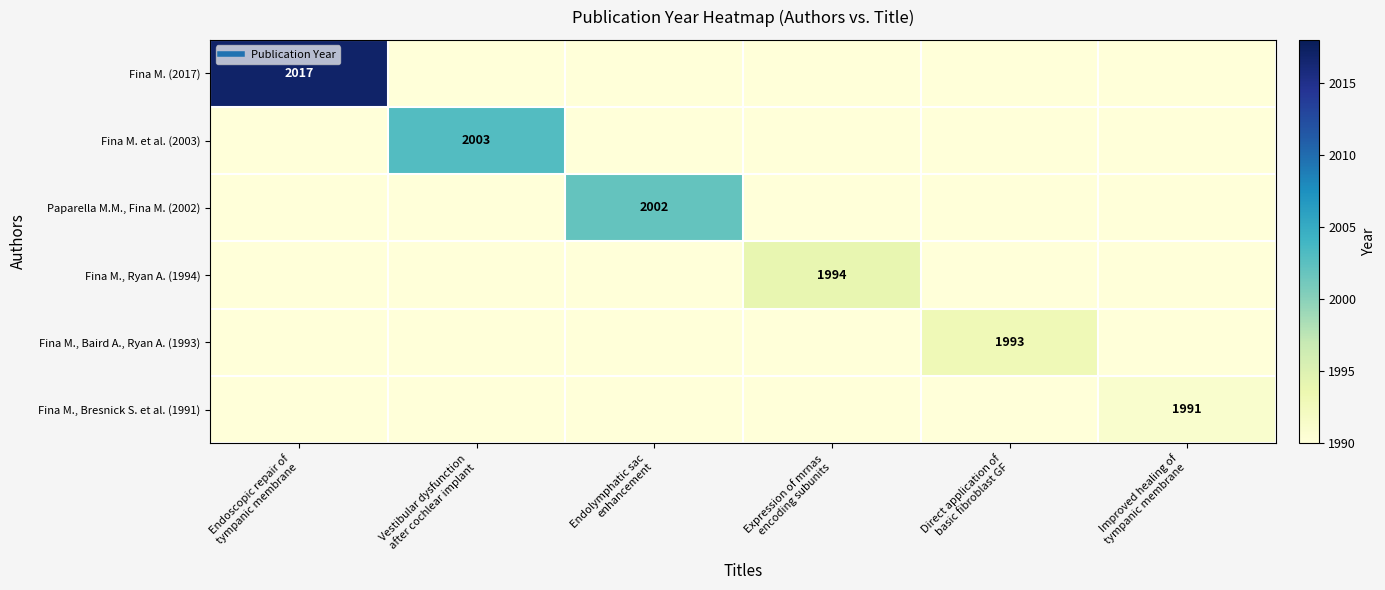

Which category has the highest value in the Fina M., Bresnick S. et al. (1991) series?

Improved healing of tympanic membrane